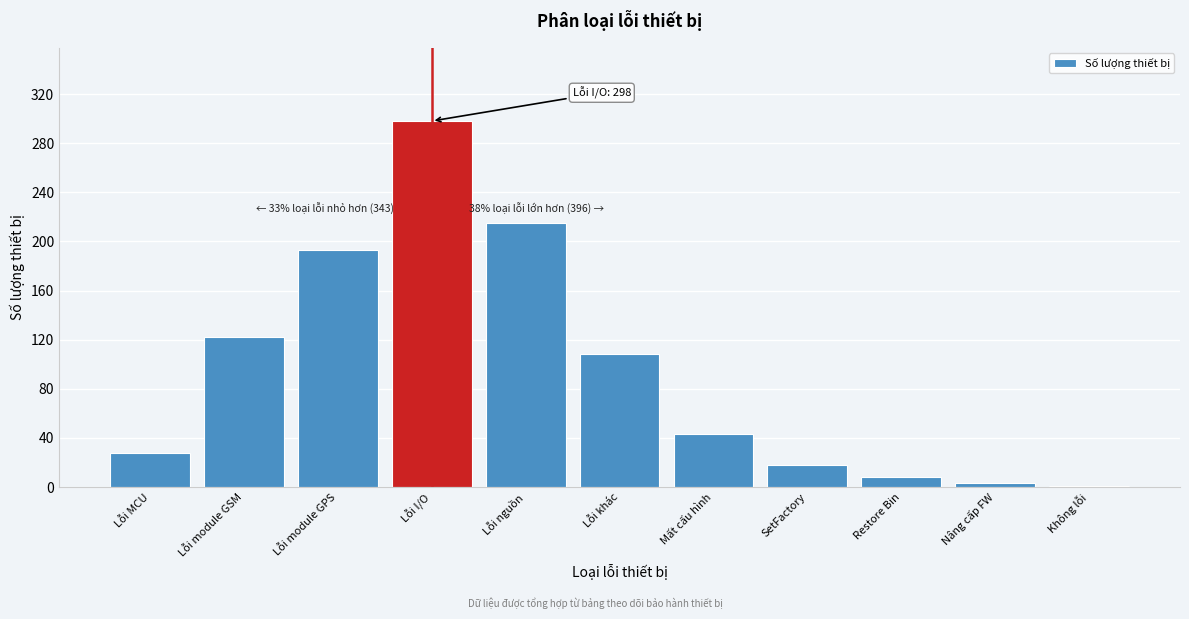

Reading right to left, extract all data points from this chart.

Không lỗi=1	Nâng cấp FW=3	Restore Bin=8	SetFactory=18	Mất cấu hình=43	Lỗi khác=108	Lỗi nguồn=215	Lỗi I/O=298	Lỗi module GPS=193	Lỗi module GSM=122	Lỗi MCU=28